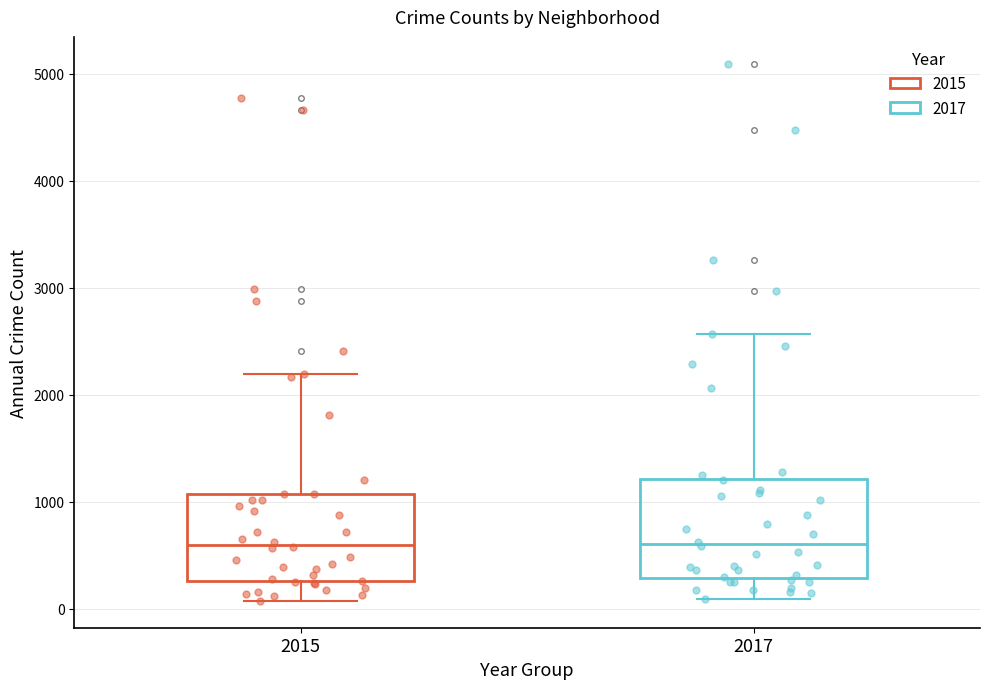

Which box is the tallest, from its lower edge to its upper edge?

2017